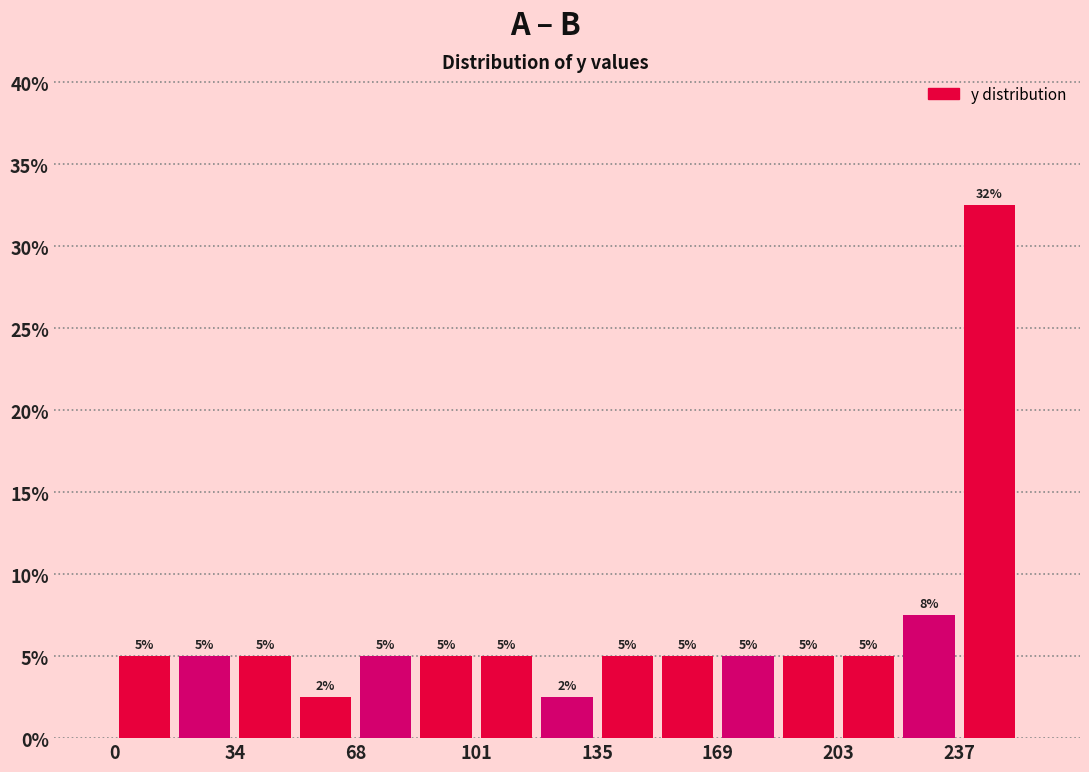

Around what value on the x-axis is the tallest bar? Give the approximate position of its centre, as read against the axis.

245